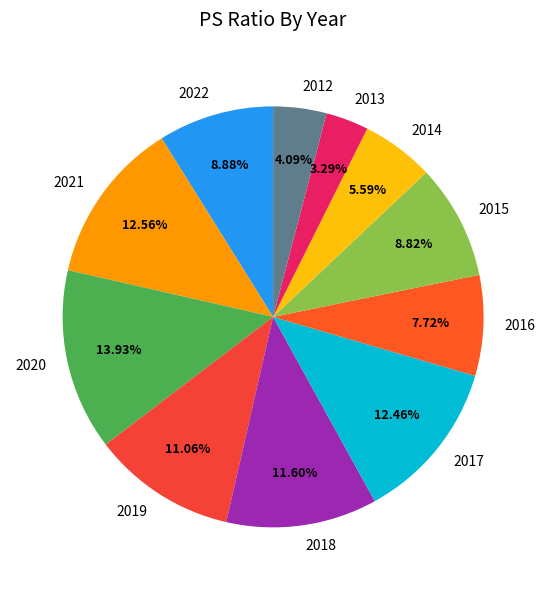

Which has a higher value, 2014 or 2017?

2017